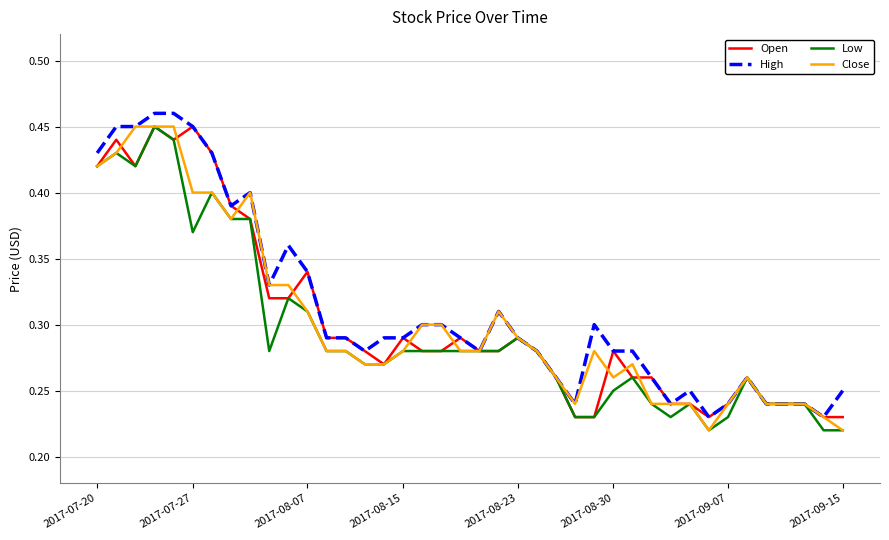

True or false: High and Low intersect in this chart.

False